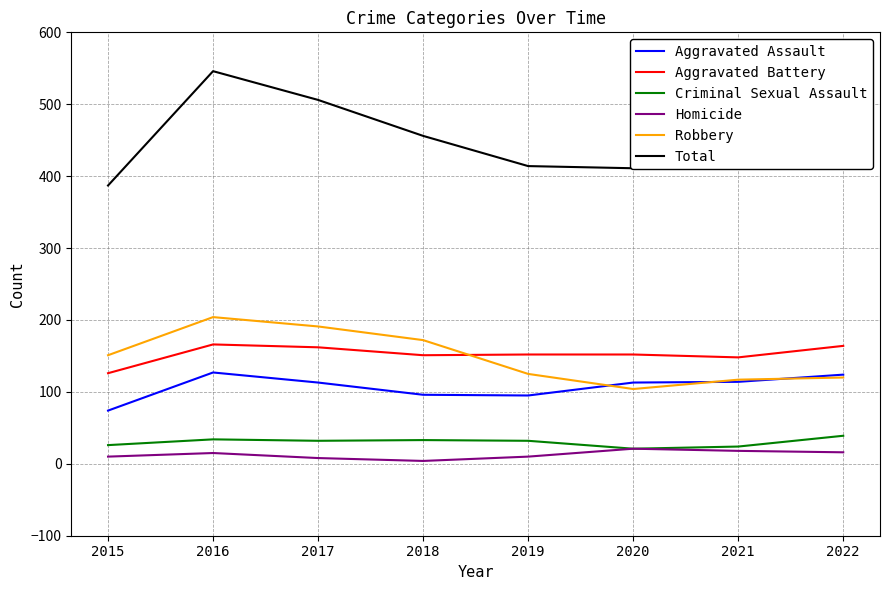

What is the difference between the highest and lowest values at 2016?

531